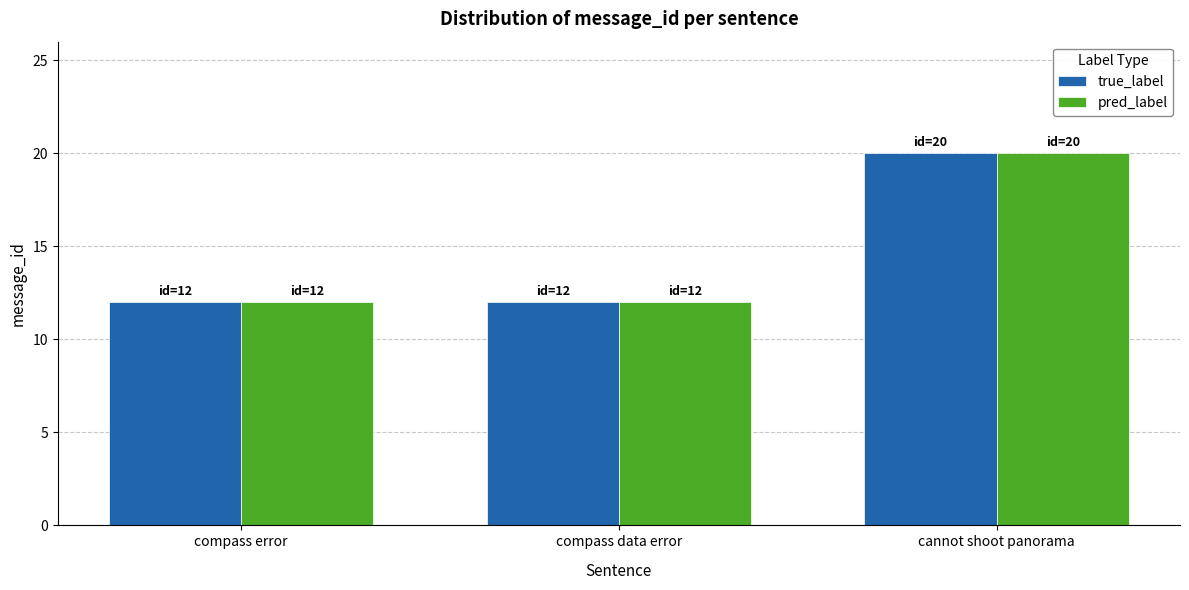

What is the total value across all series at compass error?

24